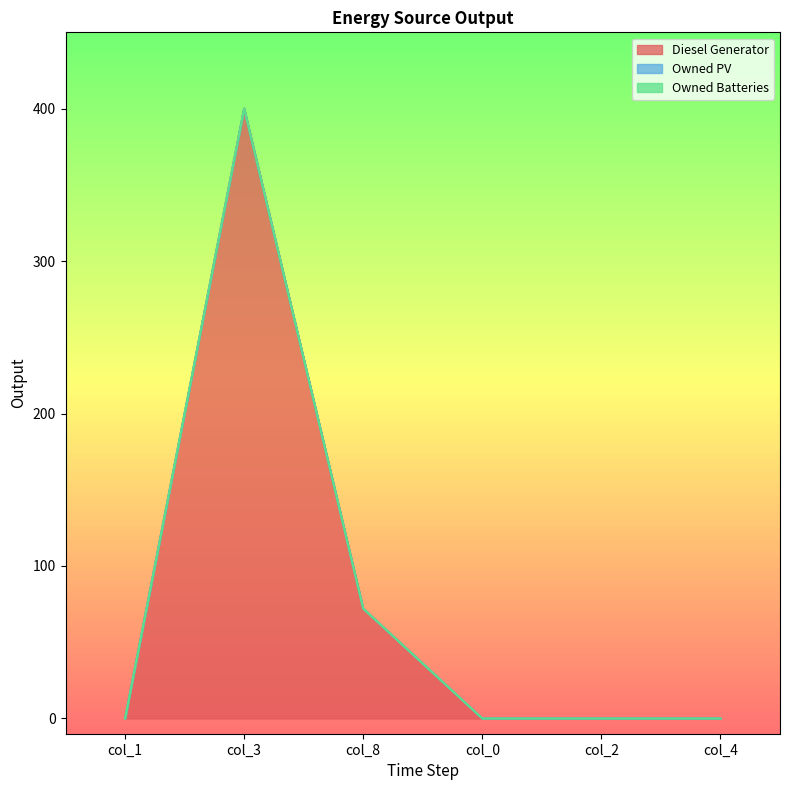

Count the Diesel Generator values in the range 0 to 72.

5